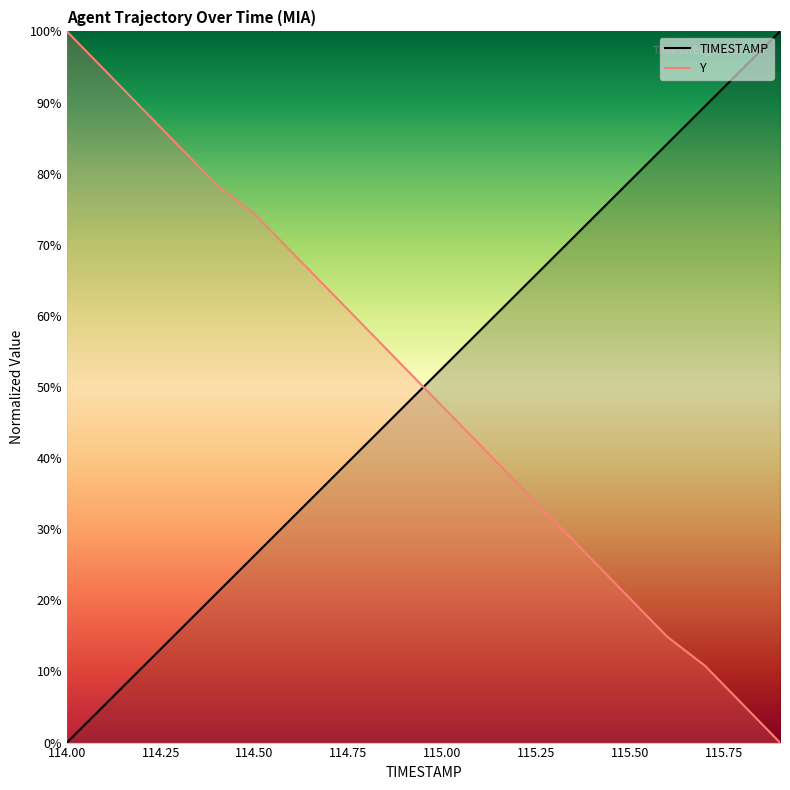

How many values in TIMESTAMP are above zero?

19